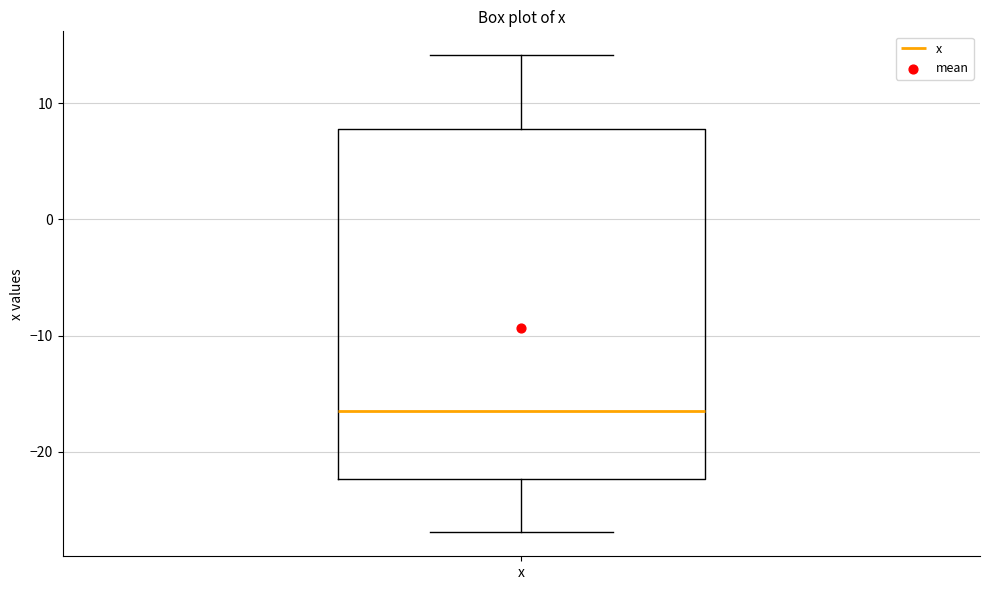

Read this box plot against the y-axis: the position of the median line, the range covered by the box, and the ends of both whiskers. The values are not printed on the chart, so give them approximately, as read against the axis.

median -16, box -22 to 8, whiskers -27 to 14